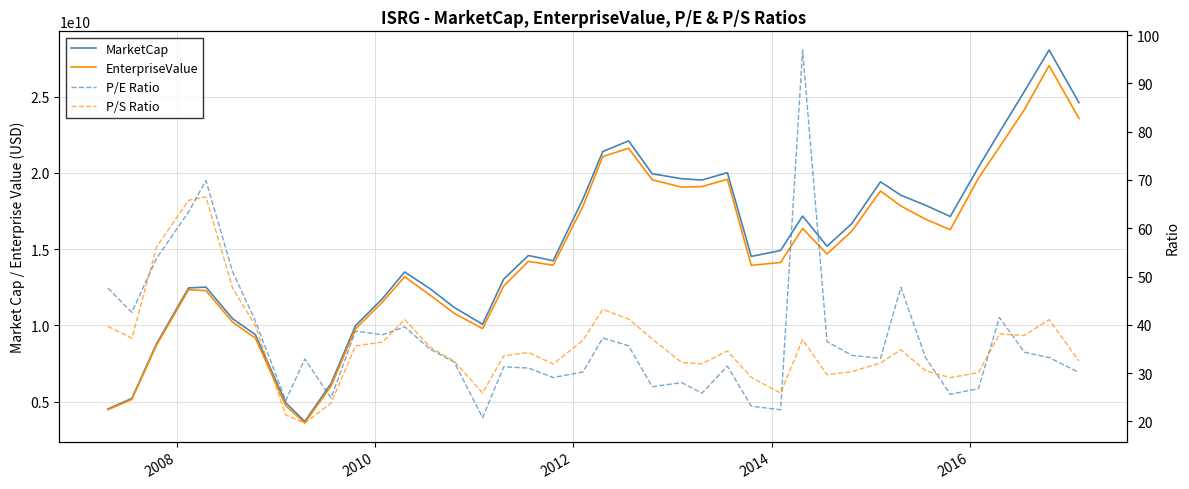

True or false: P/E Ratio and P/S Ratio intersect in this chart.

True